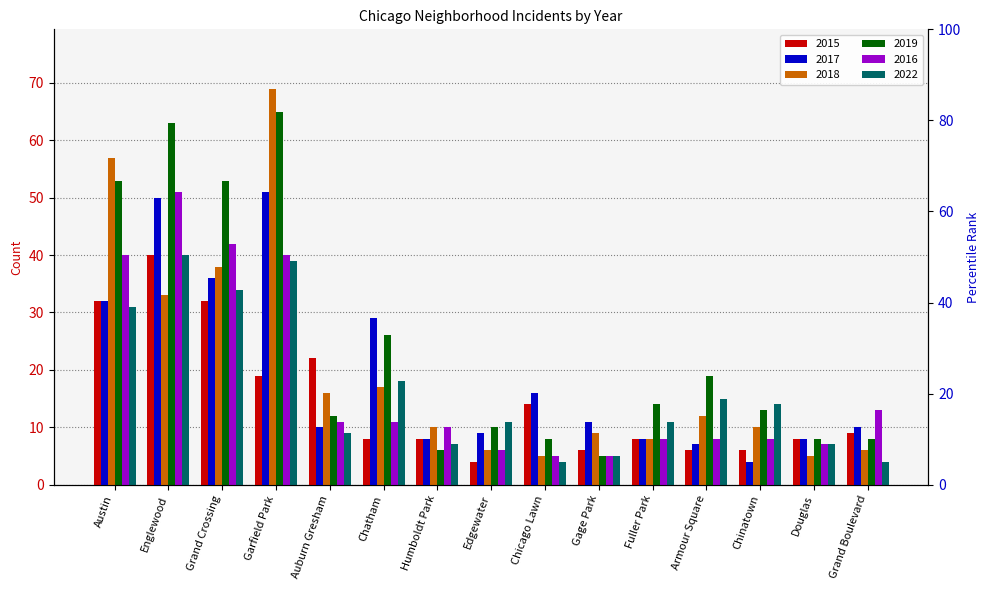

Which series has the largest total across all categories?

2019